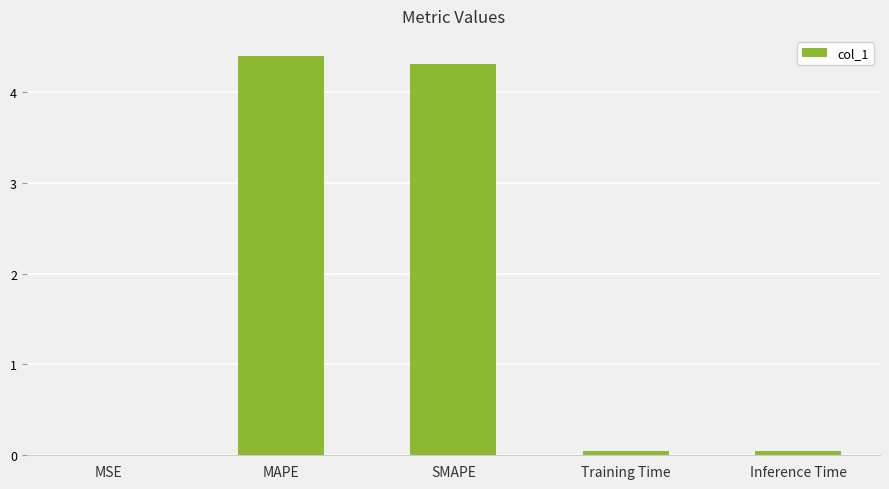

Read the value at MAPE.

4.4